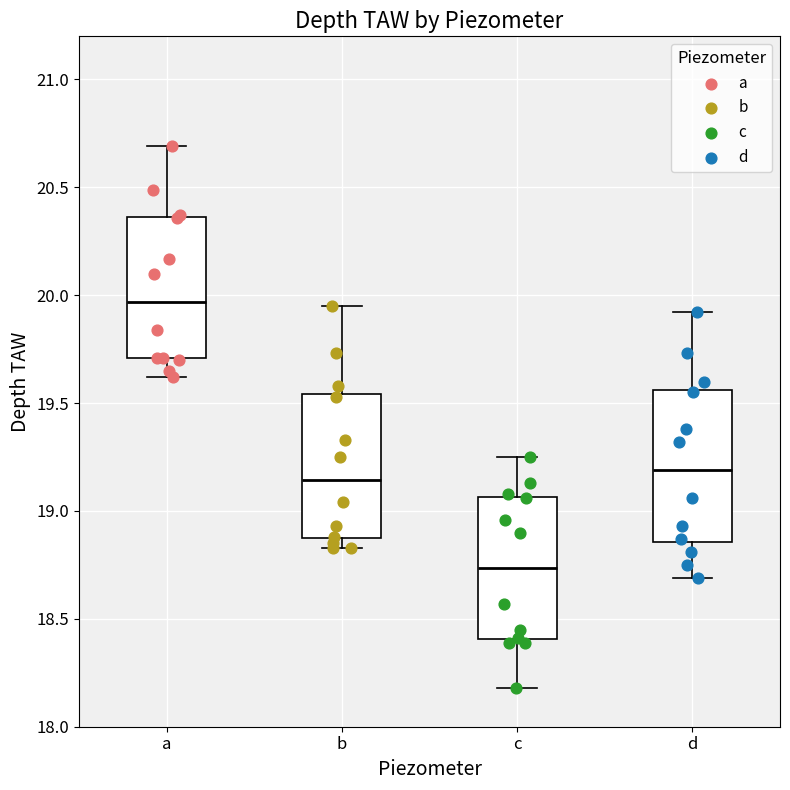

Reading left to right, read every box against the y-axis: the position of its median line, the range the box covers, and the ends of its whiskers. The values are not printed on the chart, so give them approximately, as read against the axis.

a: median 19.95, box 19.70 to 20.35, whiskers 19.60 to 20.70
b: median 19.15, box 18.85 to 19.55, whiskers 18.85 (just below the box's lower edge) to 19.95
c: median 18.75, box 18.40 to 19.05, whiskers 18.20 to 19.25
d: median 19.20, box 18.85 to 19.55, whiskers 18.70 to 19.90